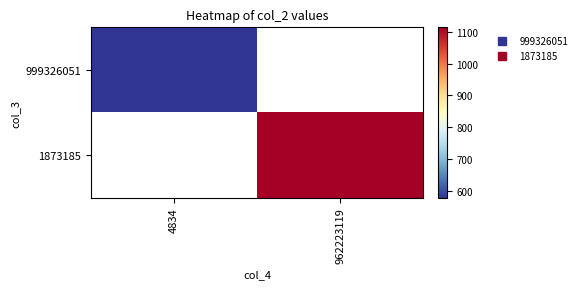

Where is 999326051 nearest to the value 580?

4834